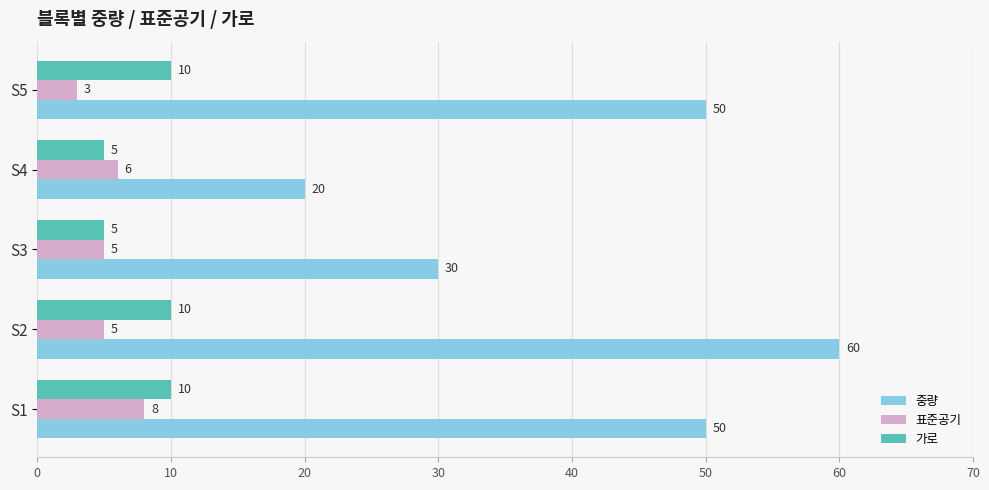

At S1, list the series in order from largest to smallest.

중량, 가로, 표준공기